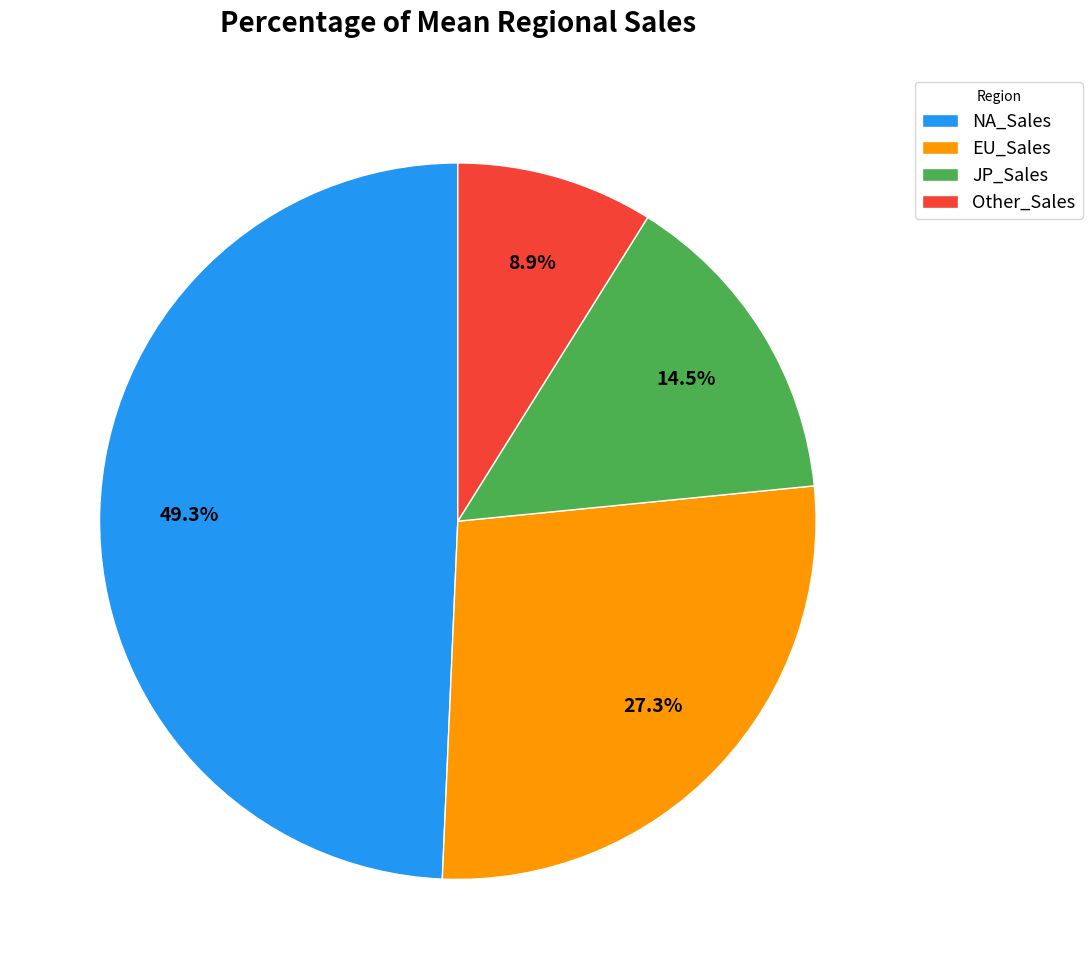

How much of the chart is everything except JP_Sales?

85.5%